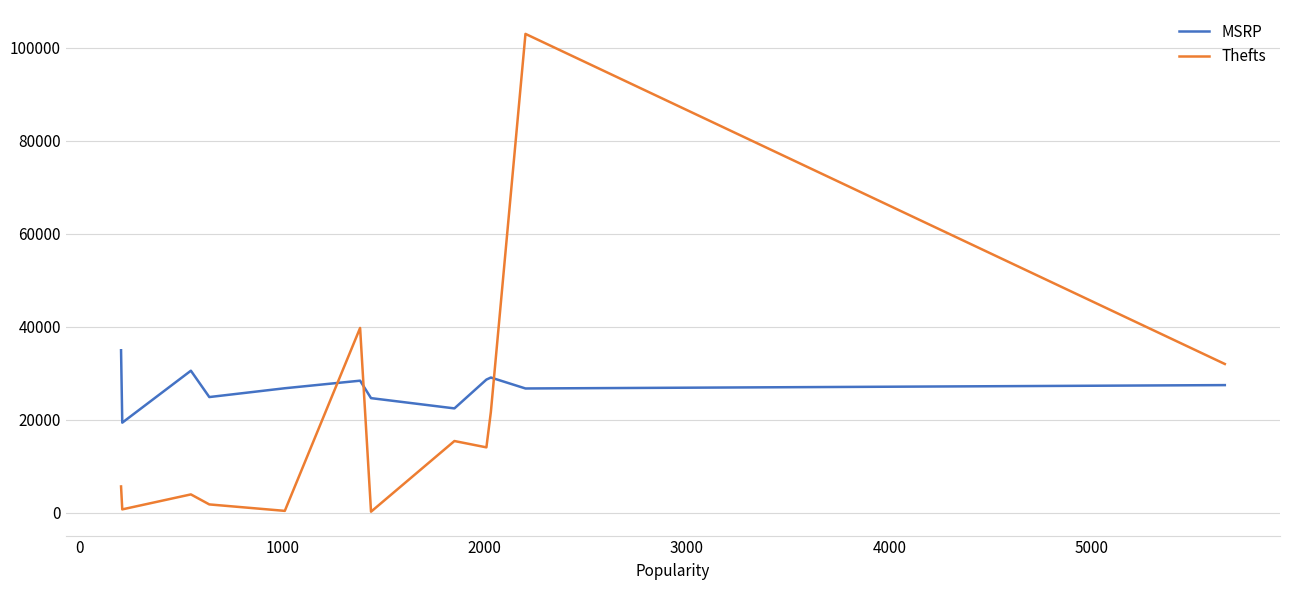

What is the difference between the maximum and minimum values in the Thefts series?

102751